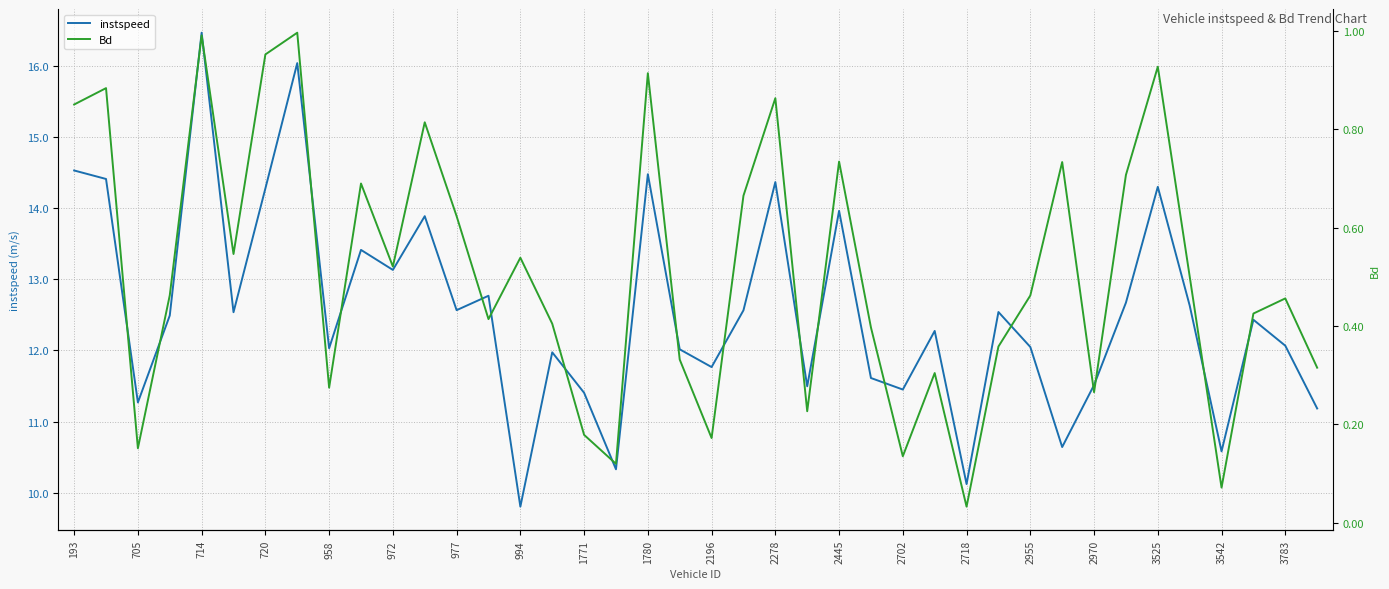

What are all the series names shown in the legend?

instspeed, Bd